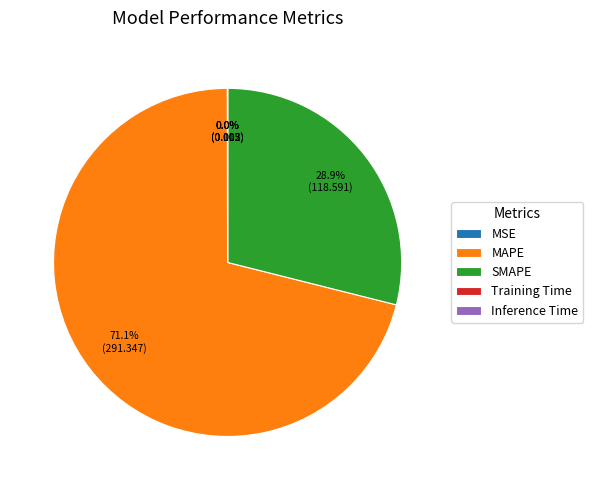

Approximately how many times larger is the value at SMAPE compared to MAPE?

0.4